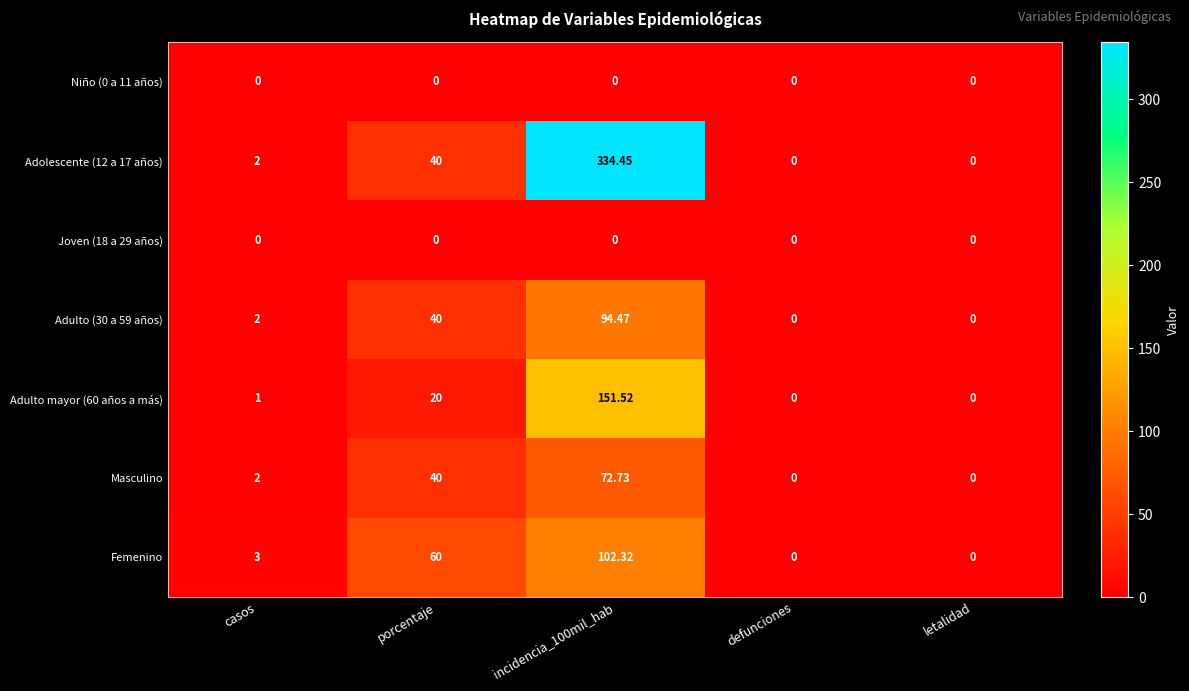

Which category has the highest value across all series?

incidencia_100mil_hab